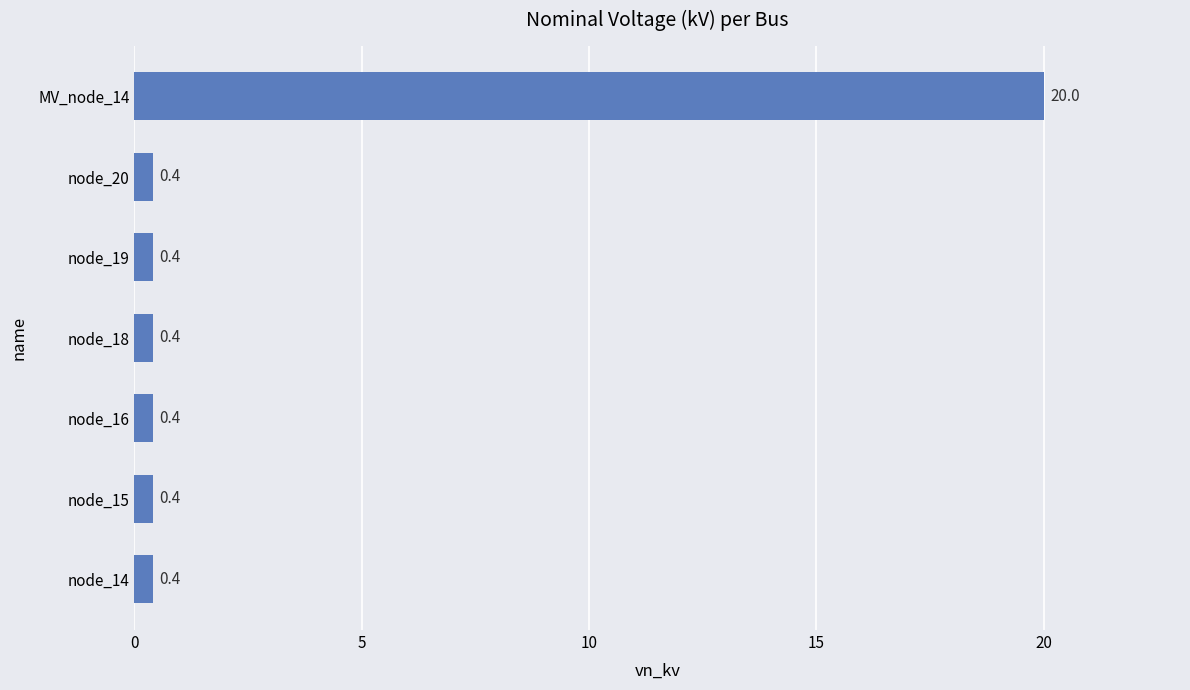

The value at node_15 is 0.4. True or false?

True